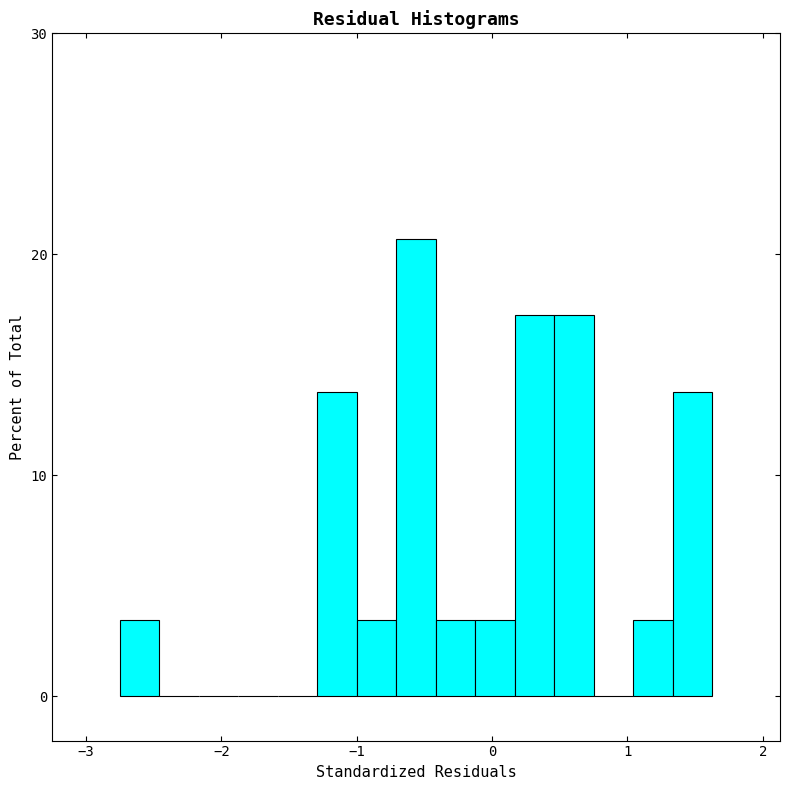

Read against the x-axis, roughly where is the centre of the tallest bar?

-0.6